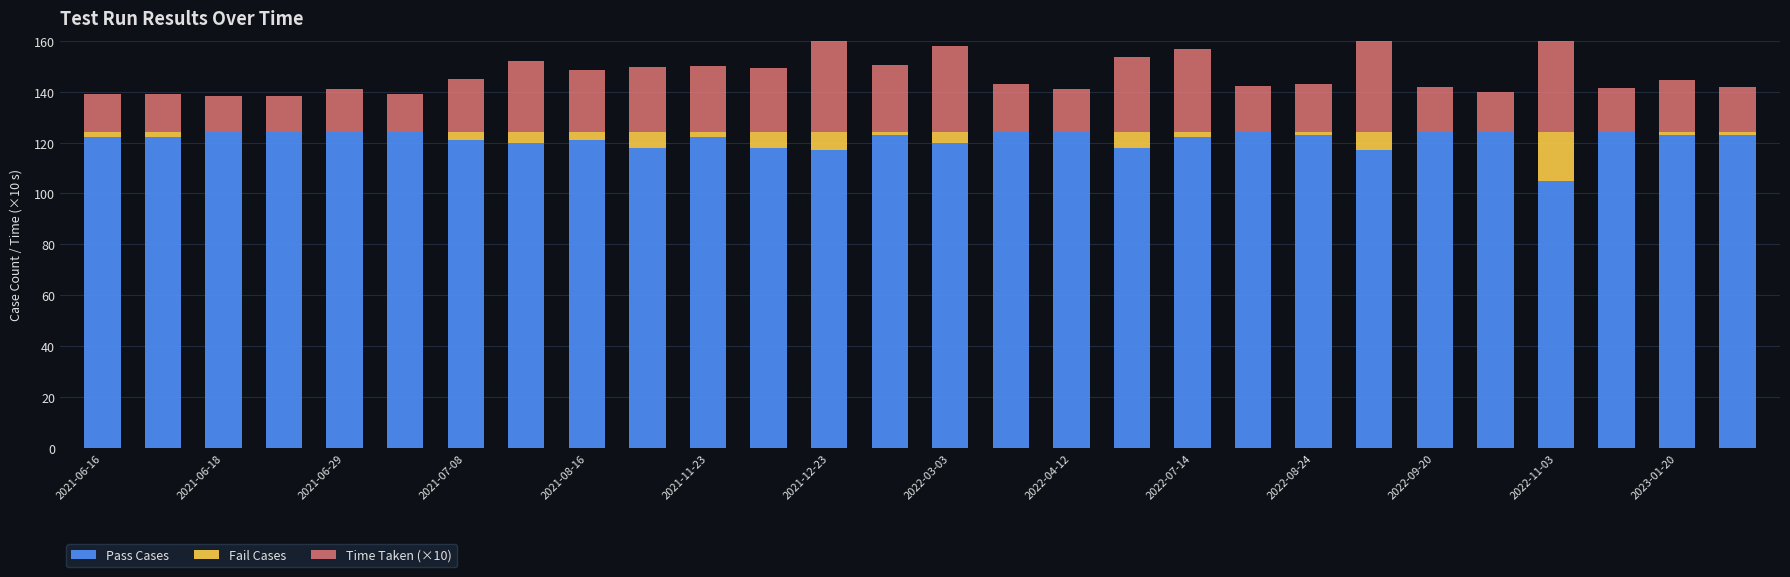

Rank the series by their average value, from highest to lowest.

Pass Cases, Time Taken (×10), Fail Cases